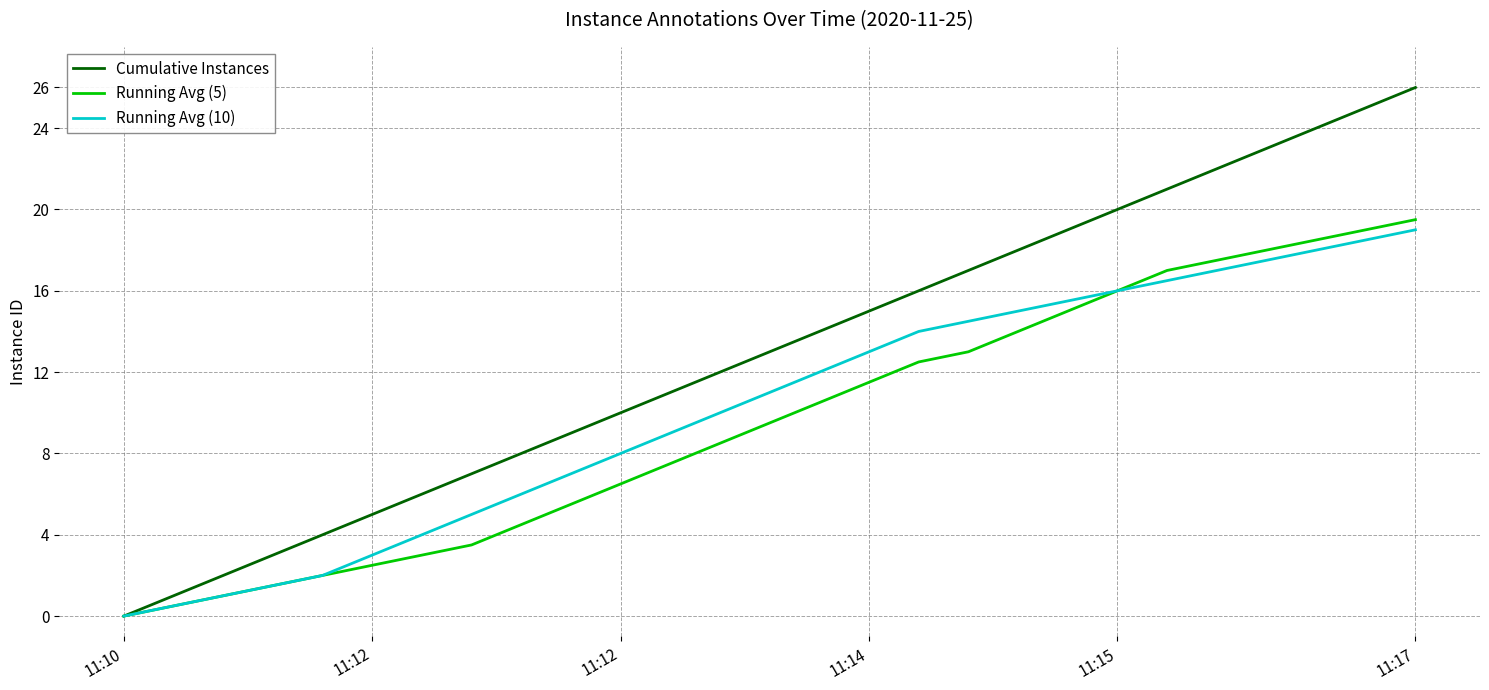

Which series has the widest spread of values?

Cumulative Instances